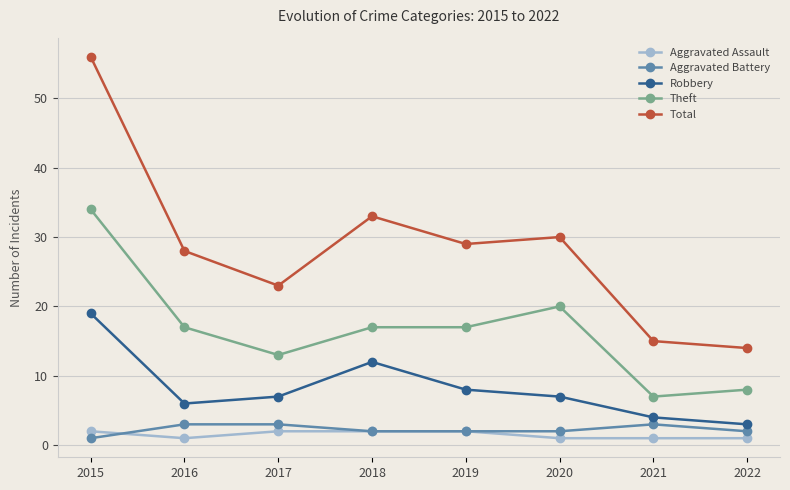

How many categories are shown in the chart?

8